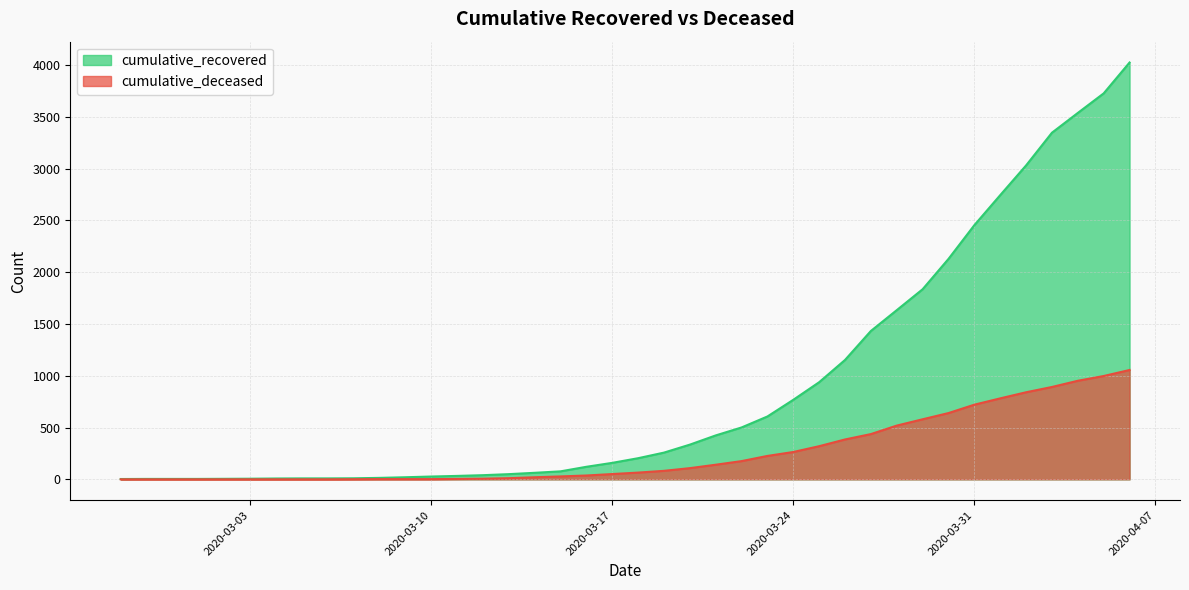

How many lines are shown in the chart?

2